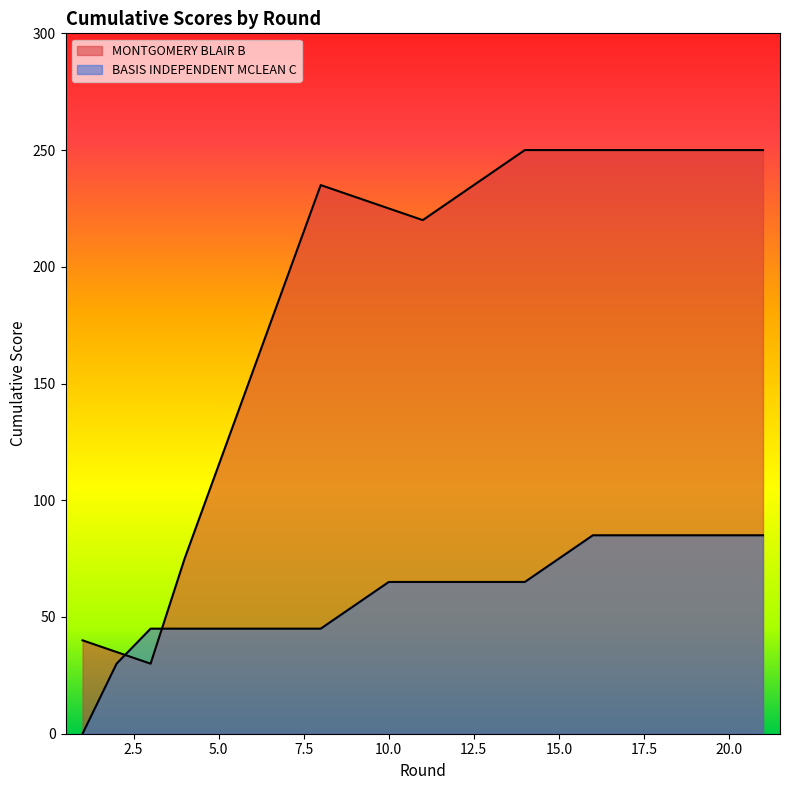

Read the BASIS INDEPENDENT MCLEAN C value at 8, to the nearest 10.

40